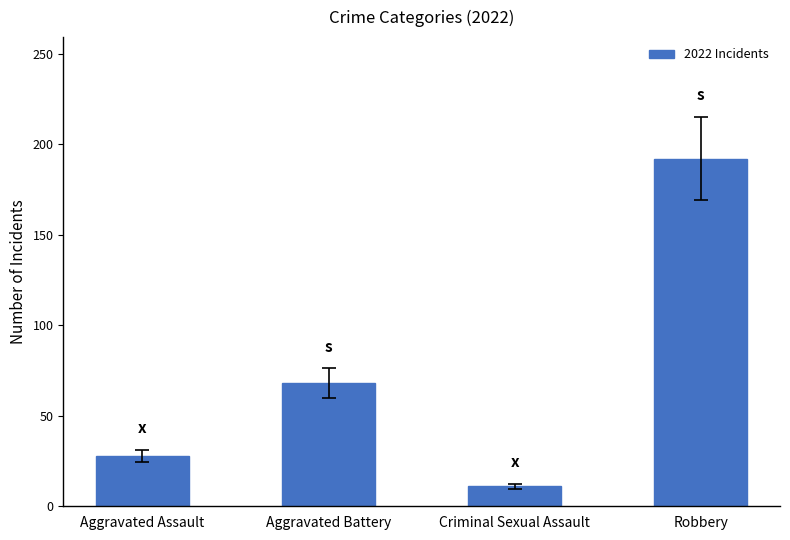

What position from the left is Aggravated Assault?

1